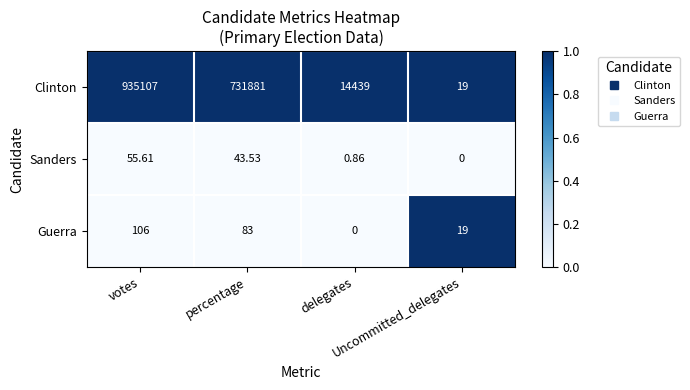

Rank the series by their maximum value, from lowest to highest.

Sanders, Guerra, Clinton